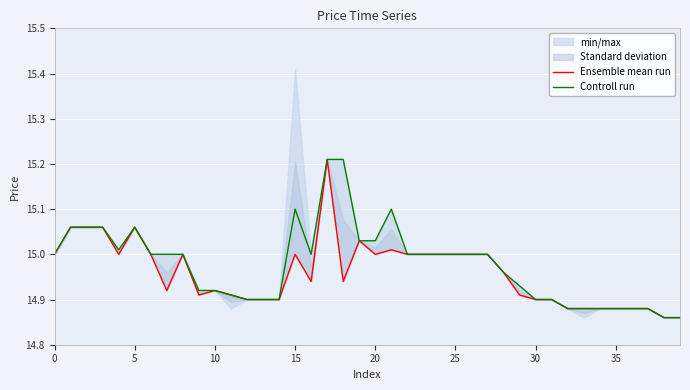

What is the total value across all series at 13?

29.8